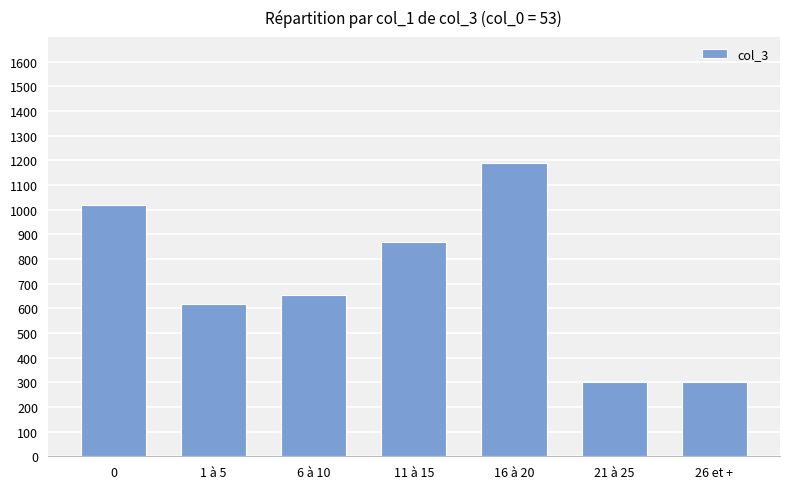

Which category has the highest value across all series?

16 à 20